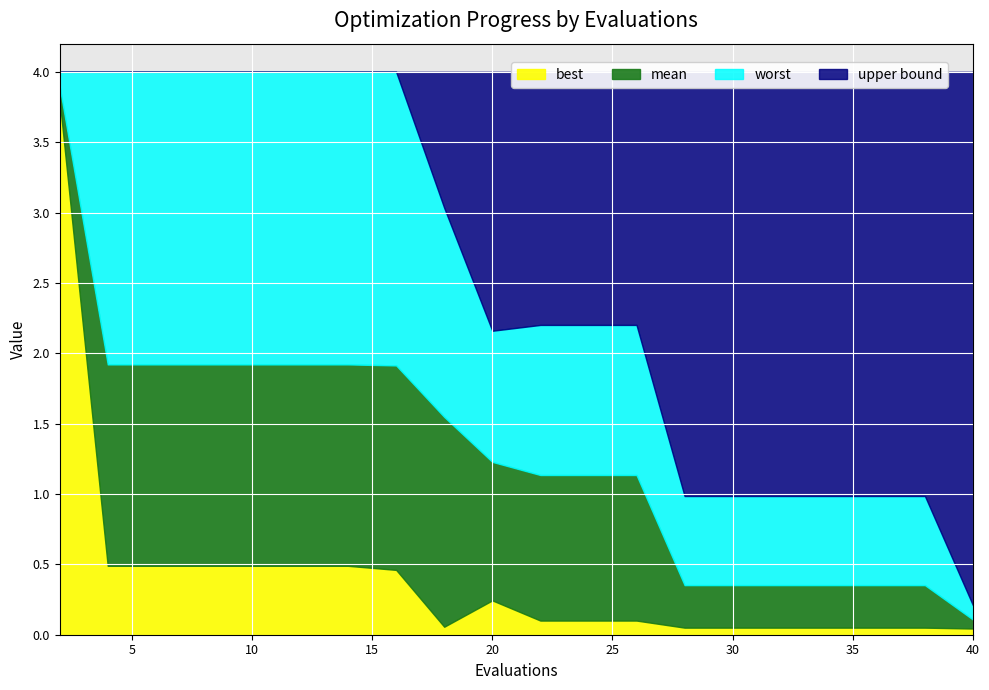

What is the value of the worst point at the 6th from the left?

4.0